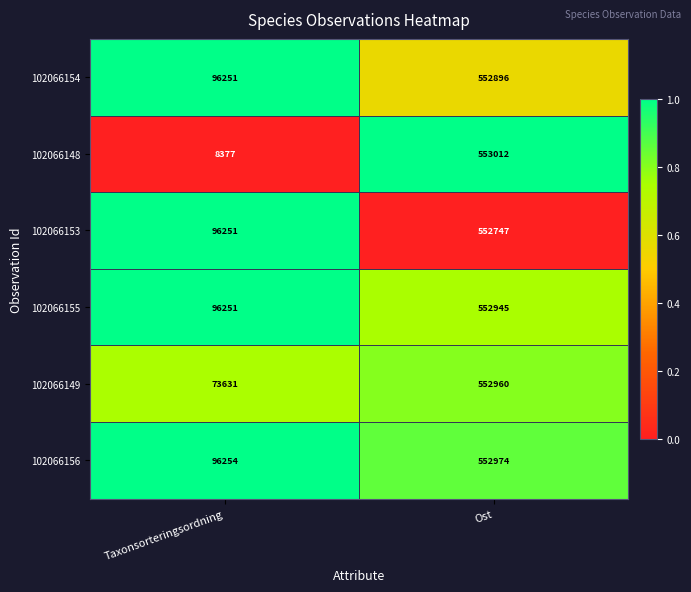

What is the average value of the 102066155 series?

324598